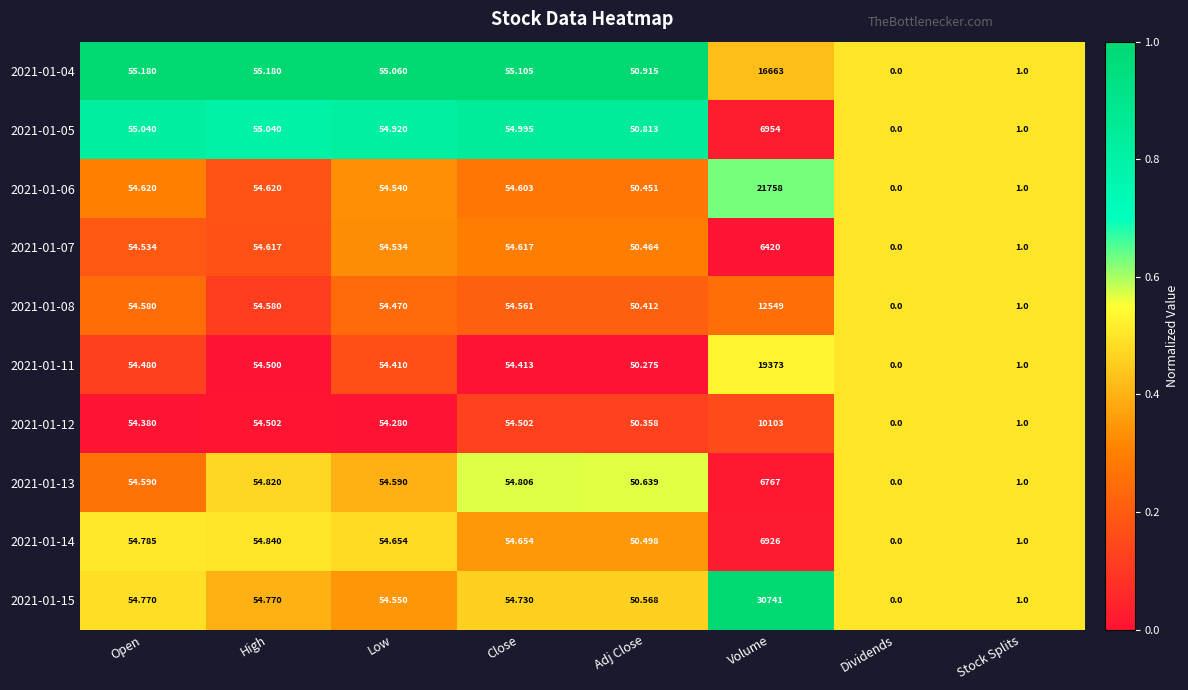

Which category has the highest value across all series?

Volume